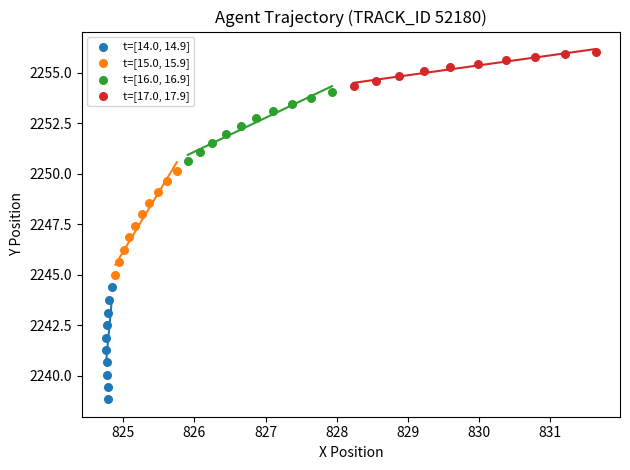

Which series has the largest Y range (max minus min)?

t=[14.0, 14.9]